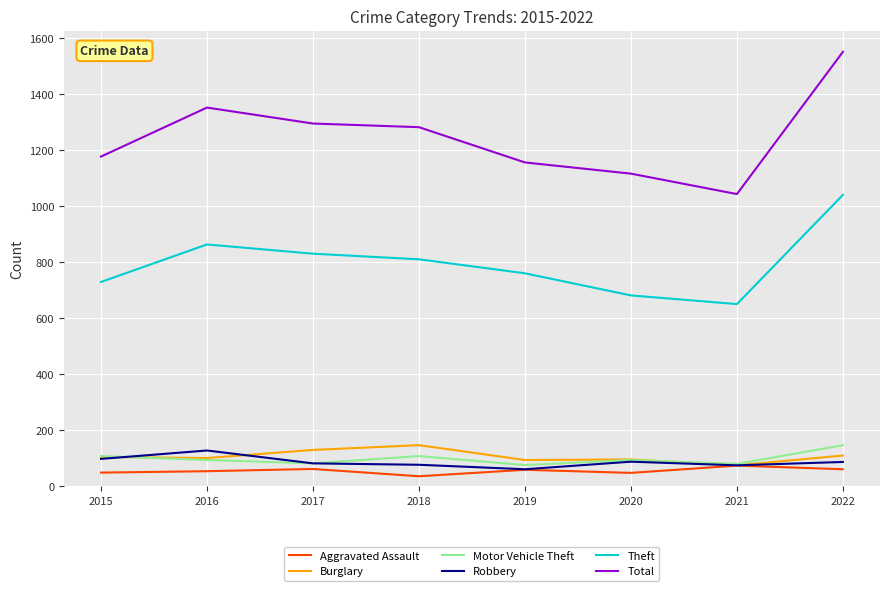

Which series has the largest range (max minus min)?

Total